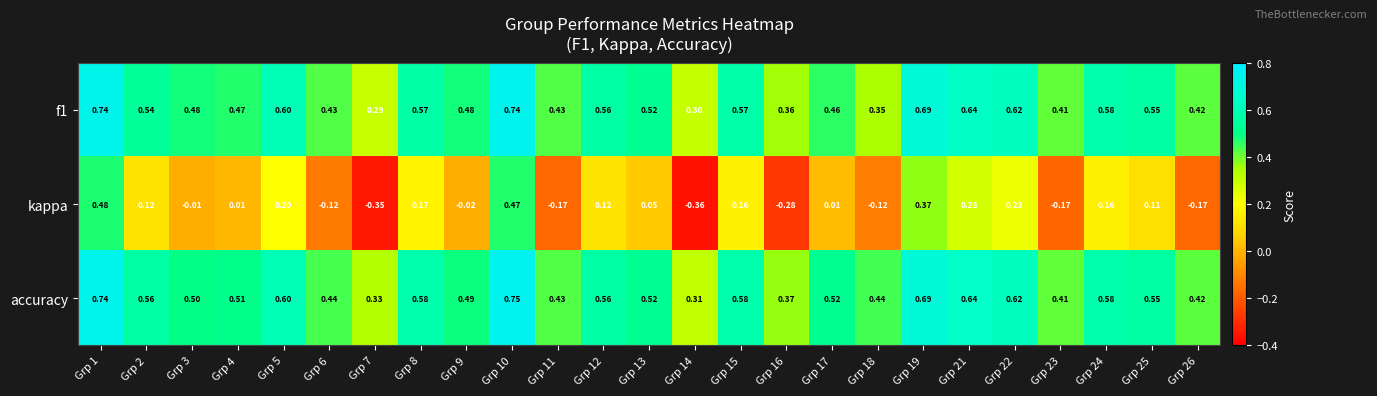

Which series has the widest spread of values?

kappa